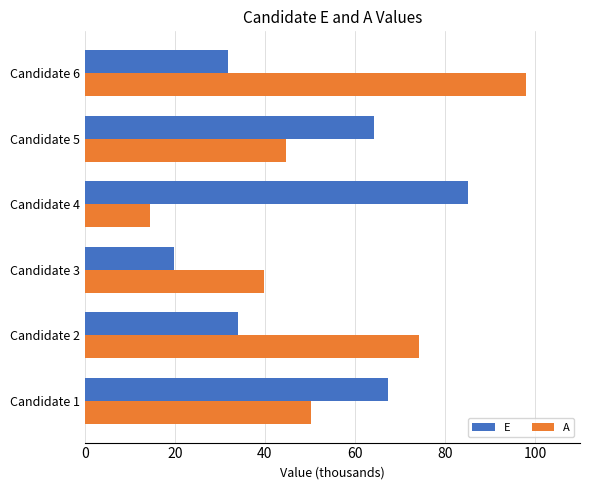

Count the number of categories in the chart.

6